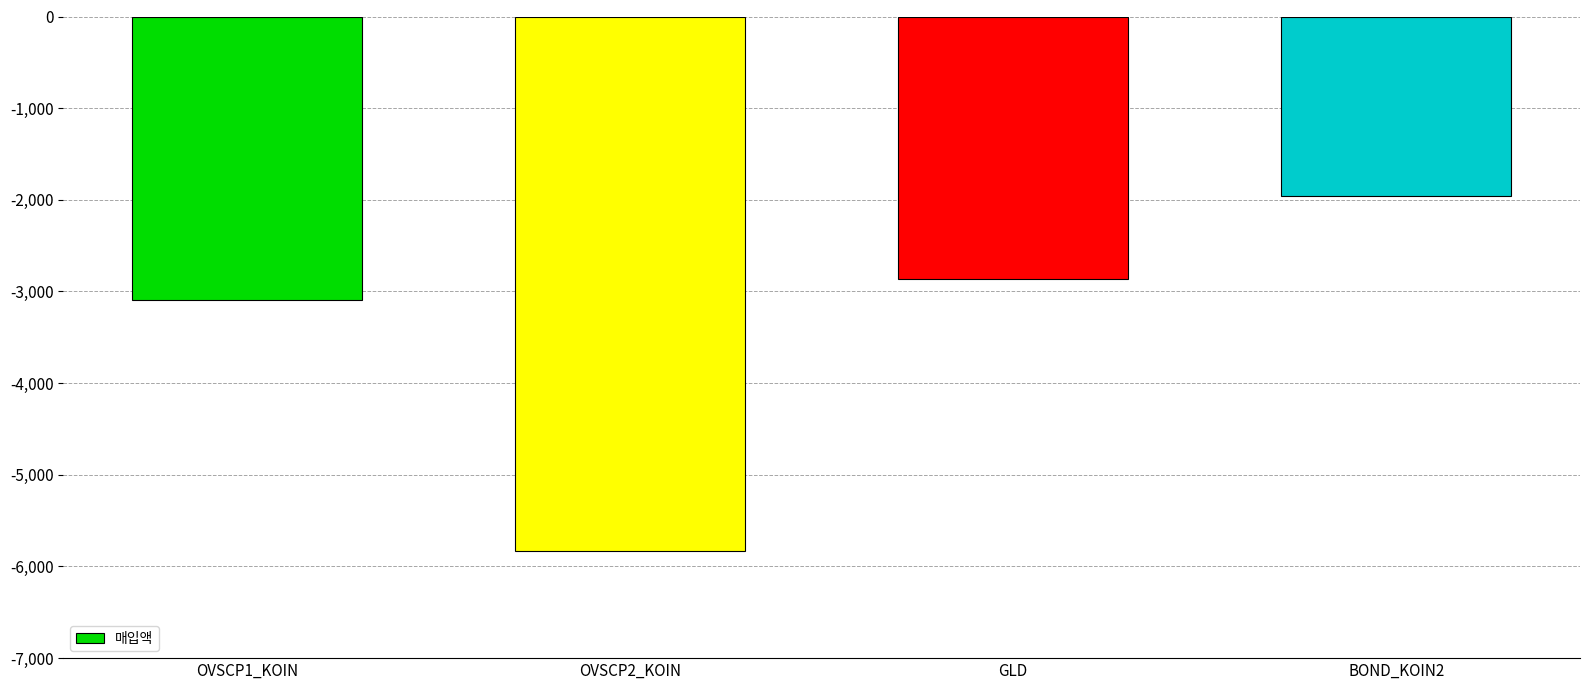

List the labels in order of value, largest first.

BOND_KOIN2, GLD, OVSCP1_KOIN, OVSCP2_KOIN